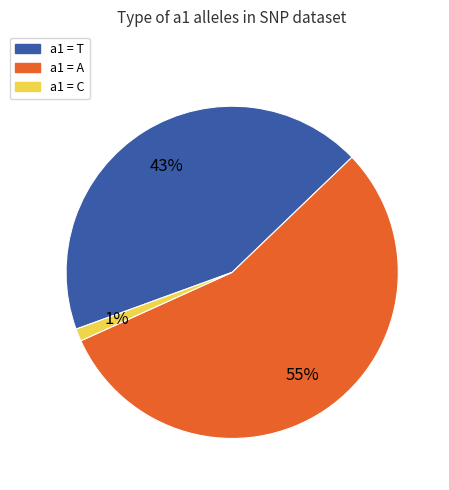

Does any single category account for the majority?

Yes